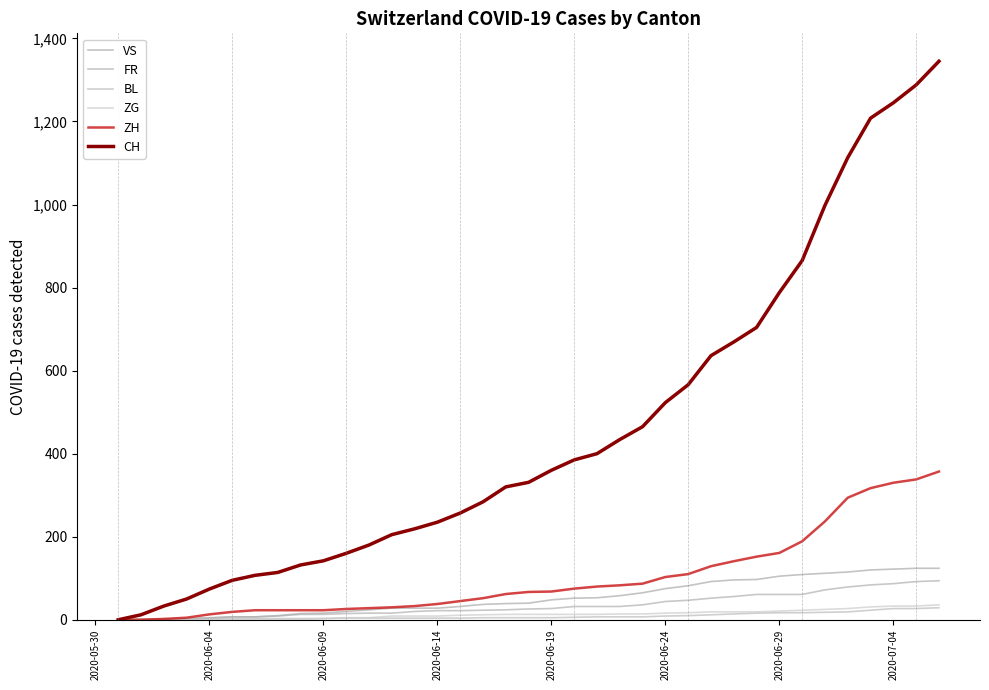

How many intersections are there between FR and BL?

1